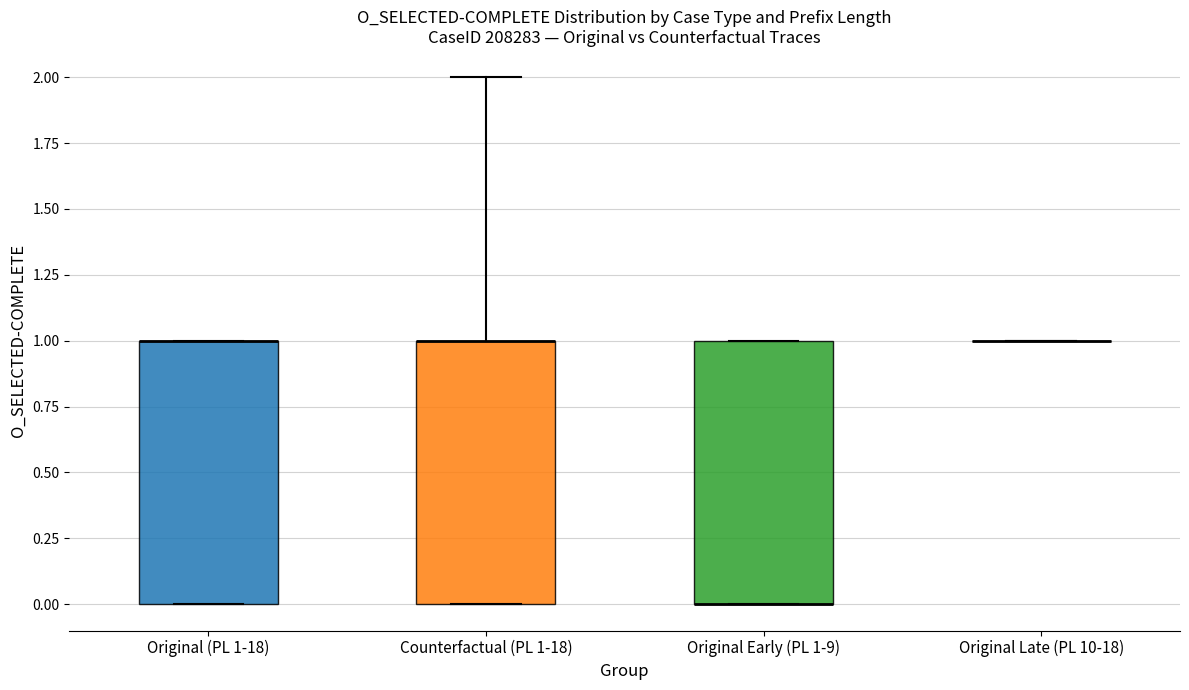

Reading left to right, read every box against the y-axis: the position of its median line, the range the box covers, and the ends of its whiskers. The values are not printed on the chart, so give them approximately, as read against the axis.

Original (PL 1-18): median 1 (drawn on the box's upper edge), box 0 to 1, whiskers 0 to 1
Counterfactual (PL 1-18): median 1 (drawn on the box's upper edge), box 0 to 1, whiskers 0 to 2
Original Early (PL 1-9): median 0 (drawn on the box's lower edge), box 0 to 1, whiskers 0 to 1
Original Late (PL 10-18): box collapsed to a line at 1, whiskers 1 to 1